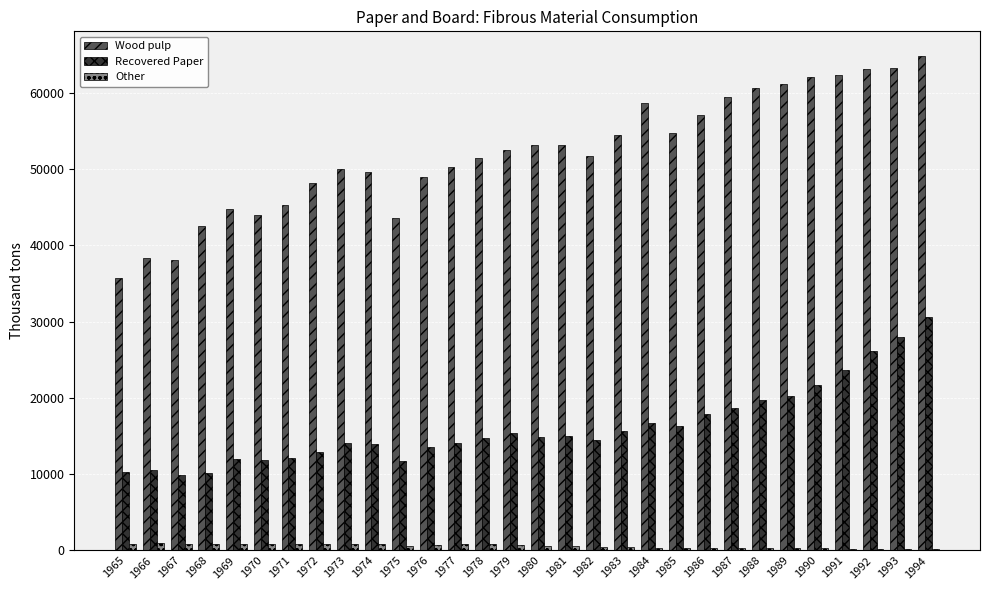

Which category has the highest value across all series?

1994